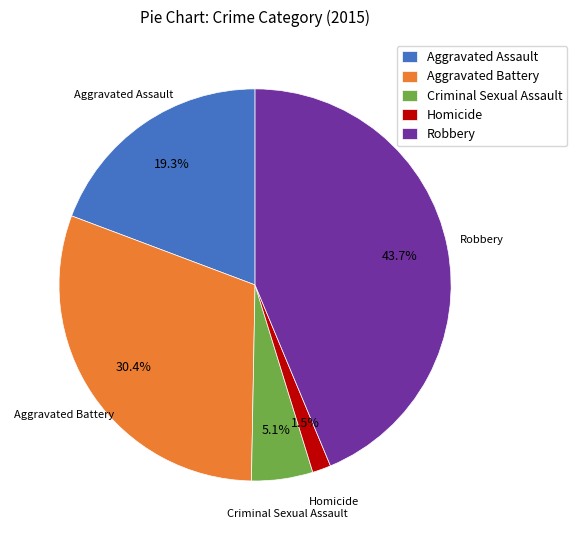

How much of the chart is everything except Aggravated Battery?

69.6%